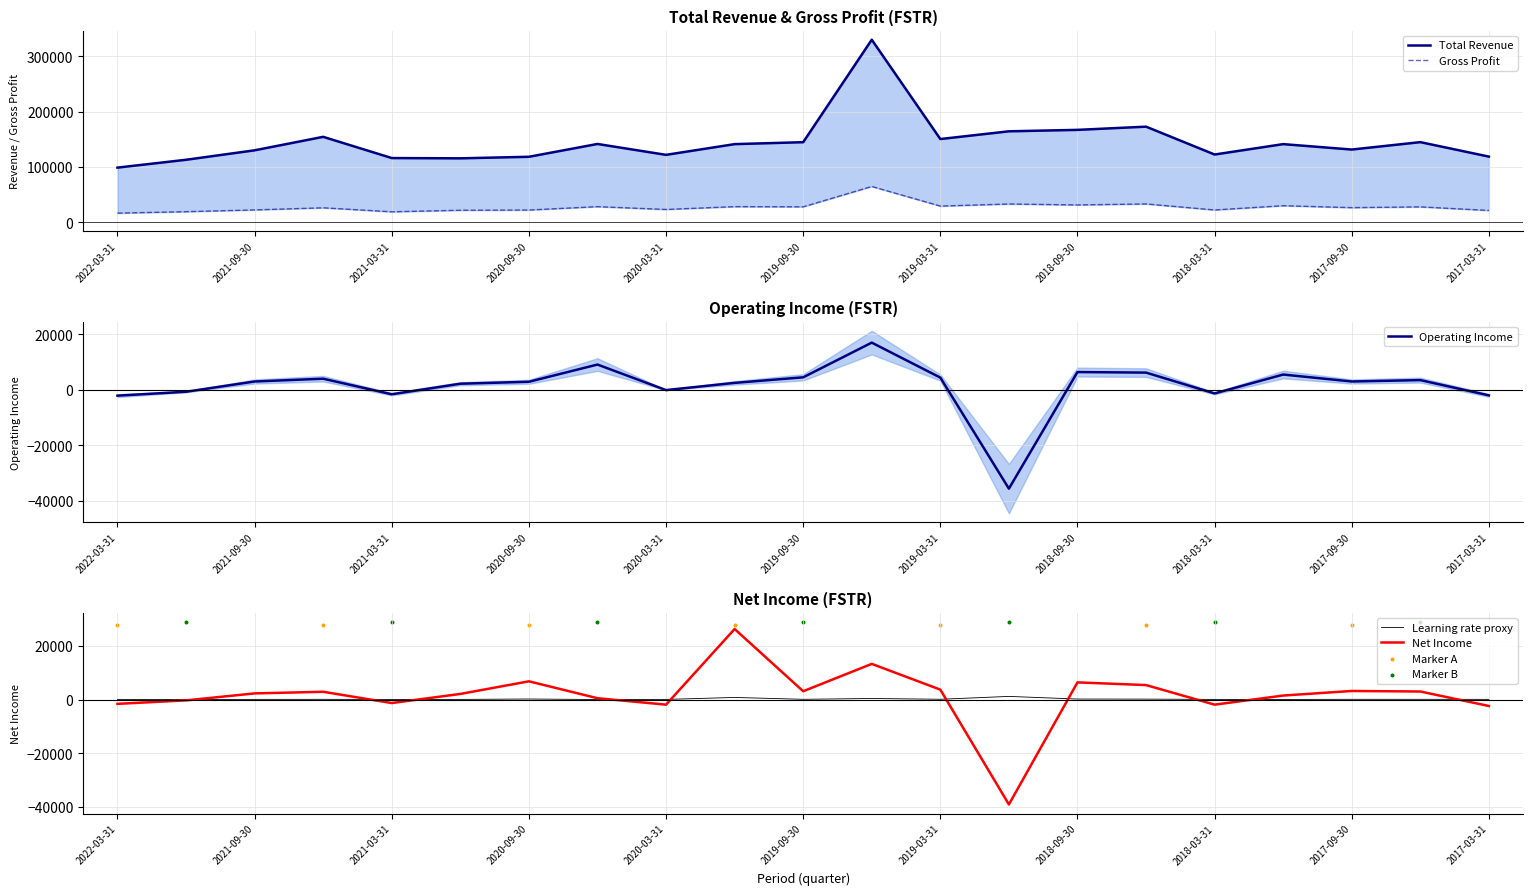

What is the total value across all series at 2017-12-31?

178200